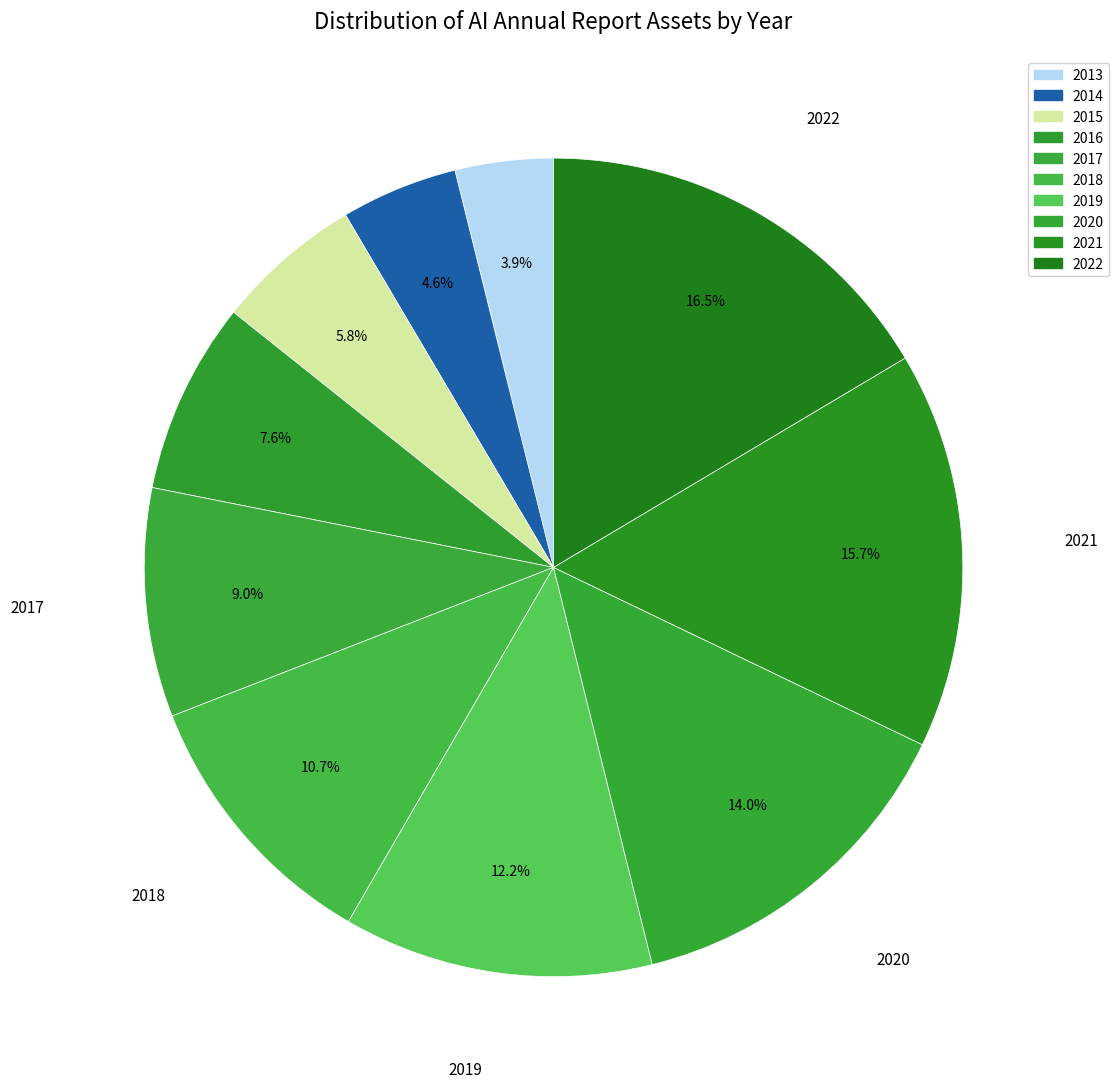

To the nearest percent, what percentage of the pie is 2013?

4%